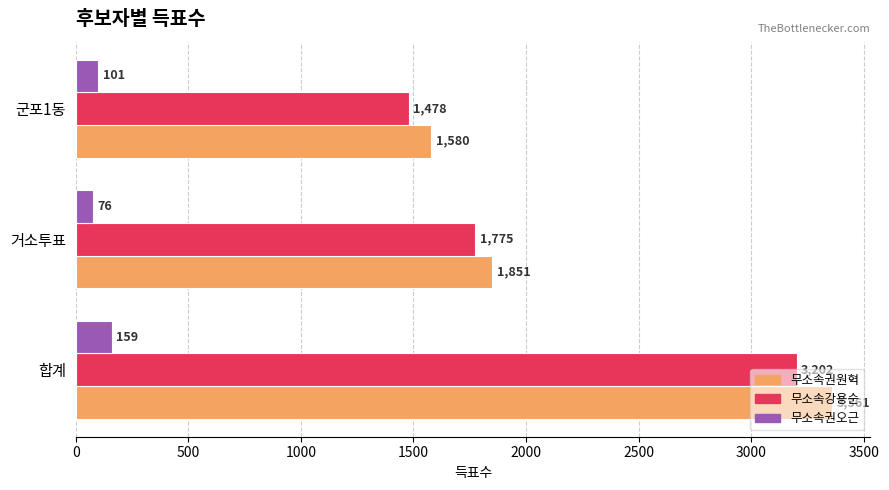

Which series has the largest range (max minus min)?

무소속권원혁